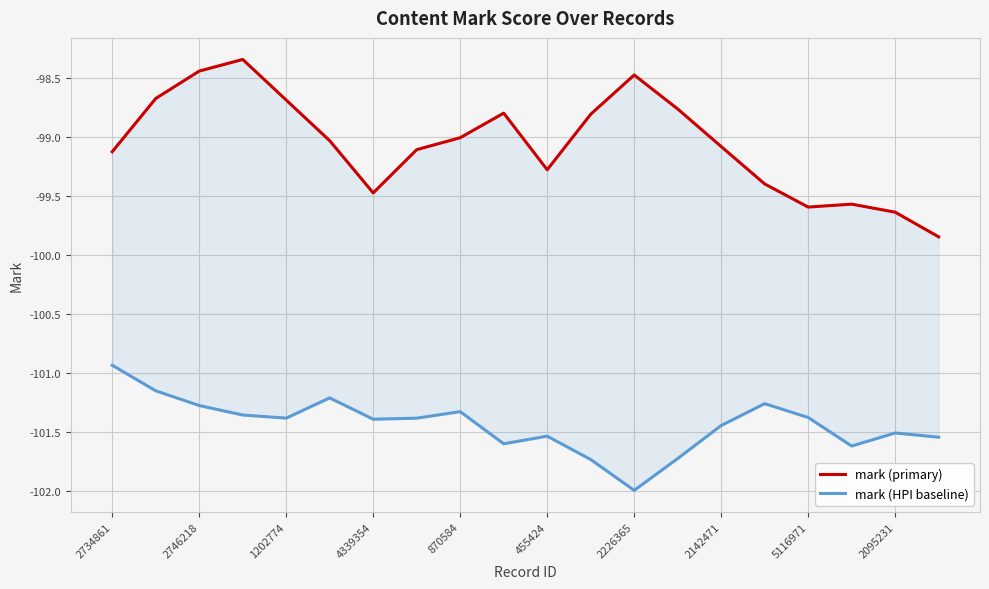

Which series has the largest range (max minus min)?

mark (primary)